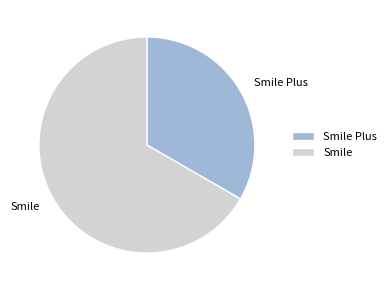

Does Smile account for over 50% of the chart?

Yes